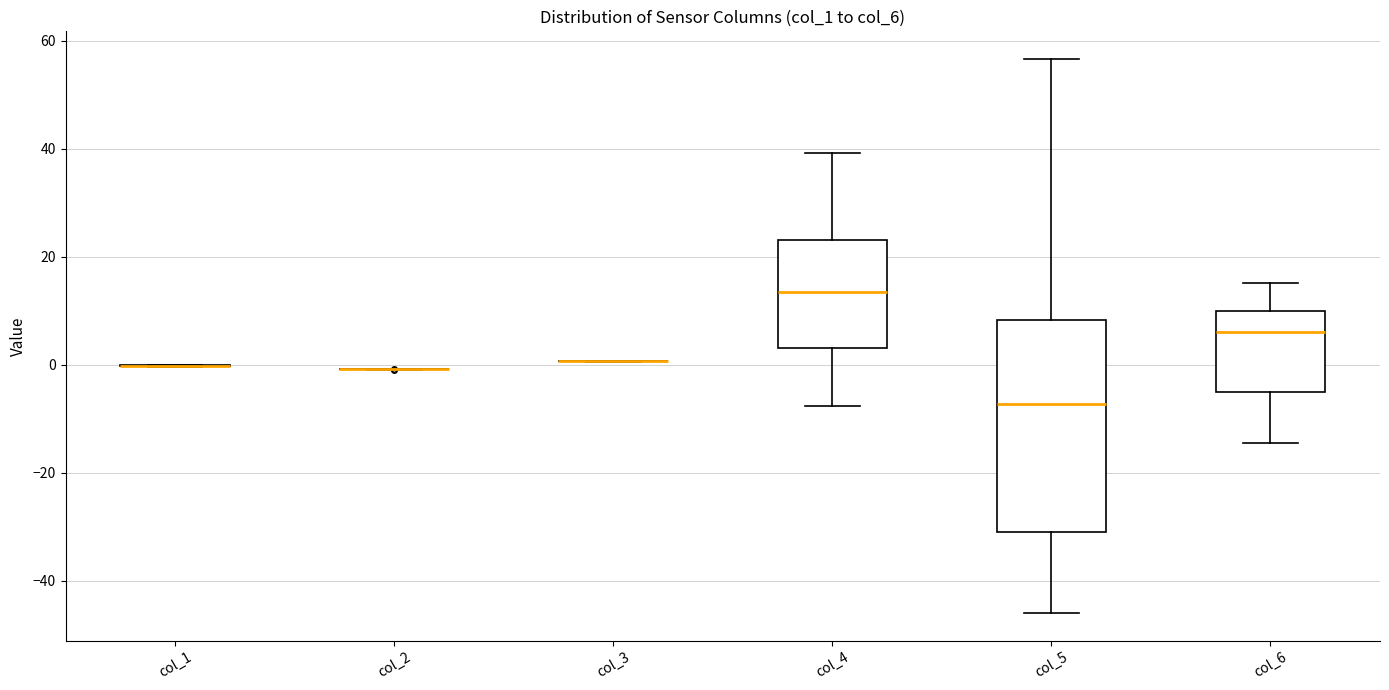

Reading left to right, read every box against the y-axis: the position of its median line, the range the box covers, and the ends of its whiskers. The values are not printed on the chart, so give them approximately, as read against the axis.

col_1: box collapsed to a line at 0, whiskers 0 to 0
col_2: box collapsed to a line at 0, whiskers 0 to 0
col_3: box collapsed to a line at 0, whiskers 0 to 0
col_4: median 14, box 4 to 24, whiskers -8 to 40
col_5: median -8, box -30 to 8, whiskers -46 to 56
col_6: median 6, box -6 to 10, whiskers -14 to 16